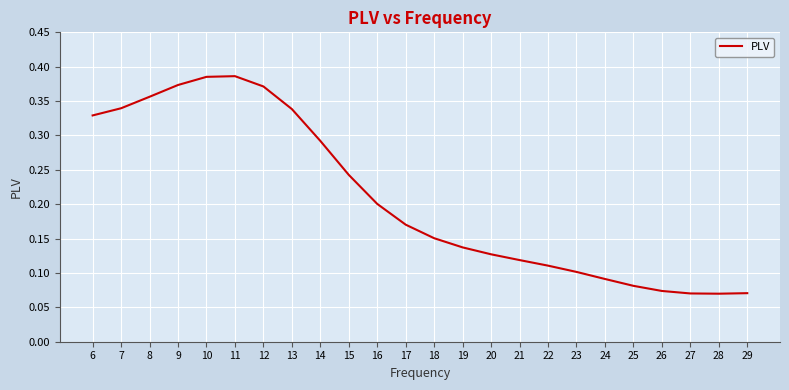

True or false: the data shows 0.2 at 15.

True